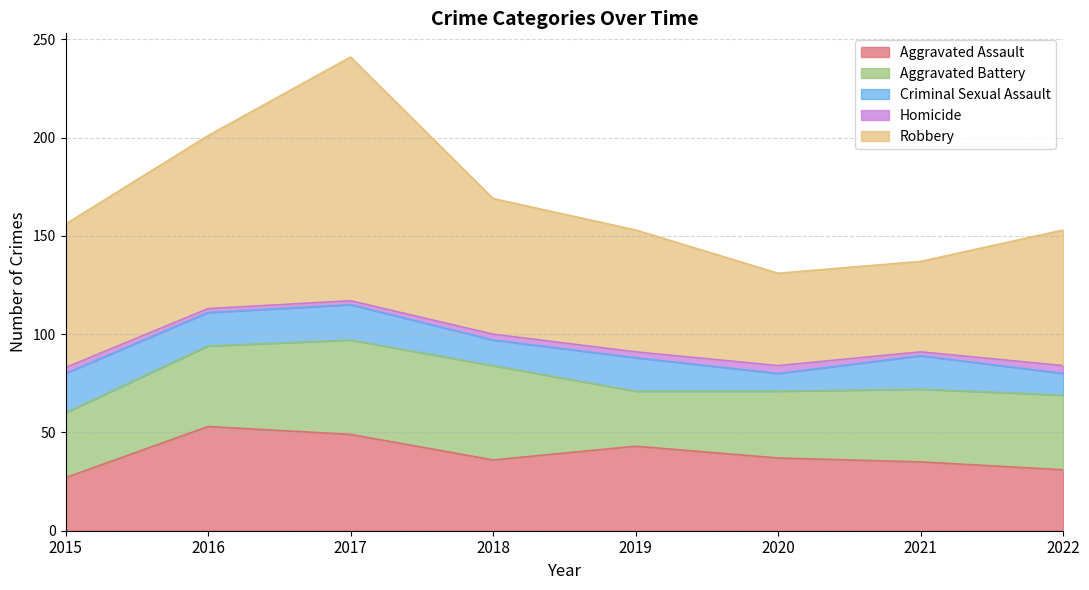

What is the difference between the second highest and second lowest values in the Aggravated Battery series?

15